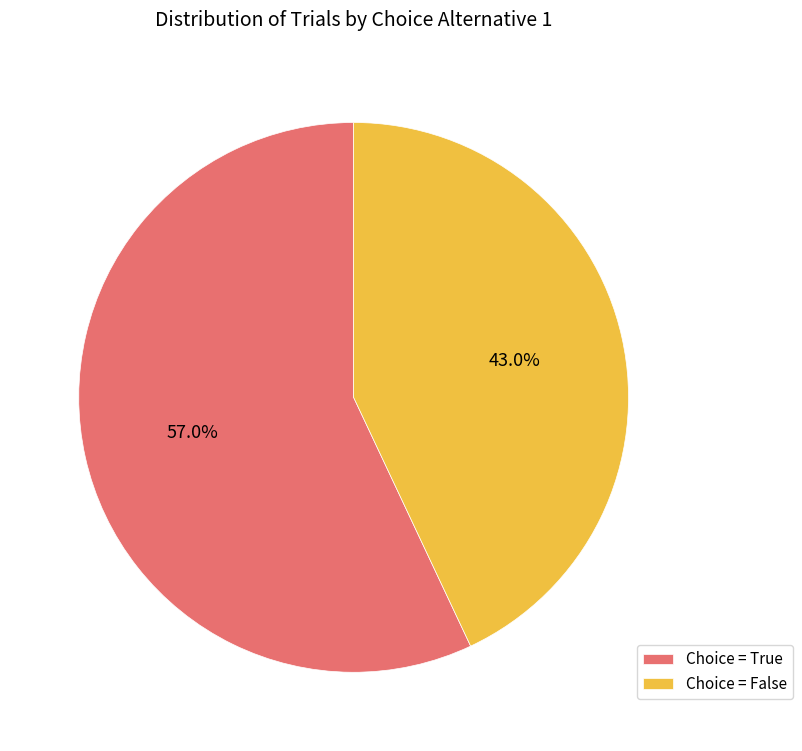

How many segments does this pie chart have?

2